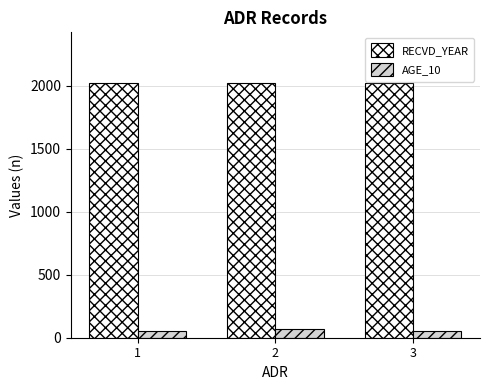

What is the maximum value shown in the chart?

2019